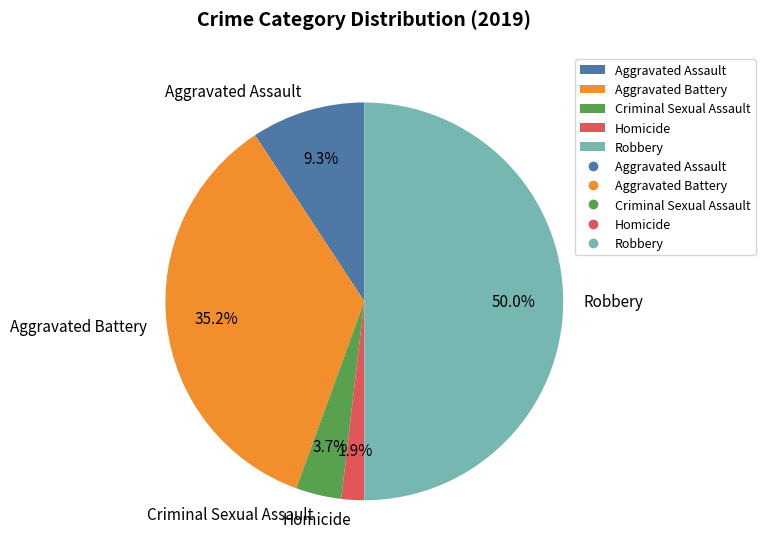

Between Criminal Sexual Assault and Aggravated Assault, which is larger?

Aggravated Assault